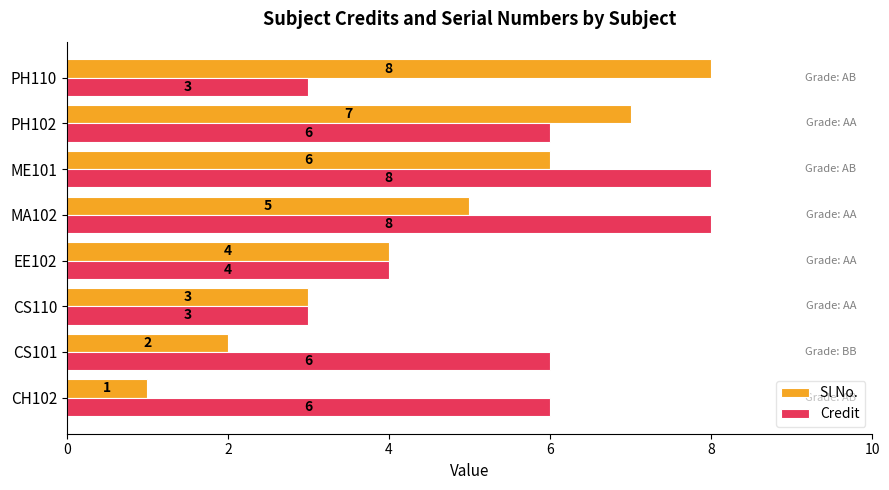

How many values in the Credit series are below 6?

3